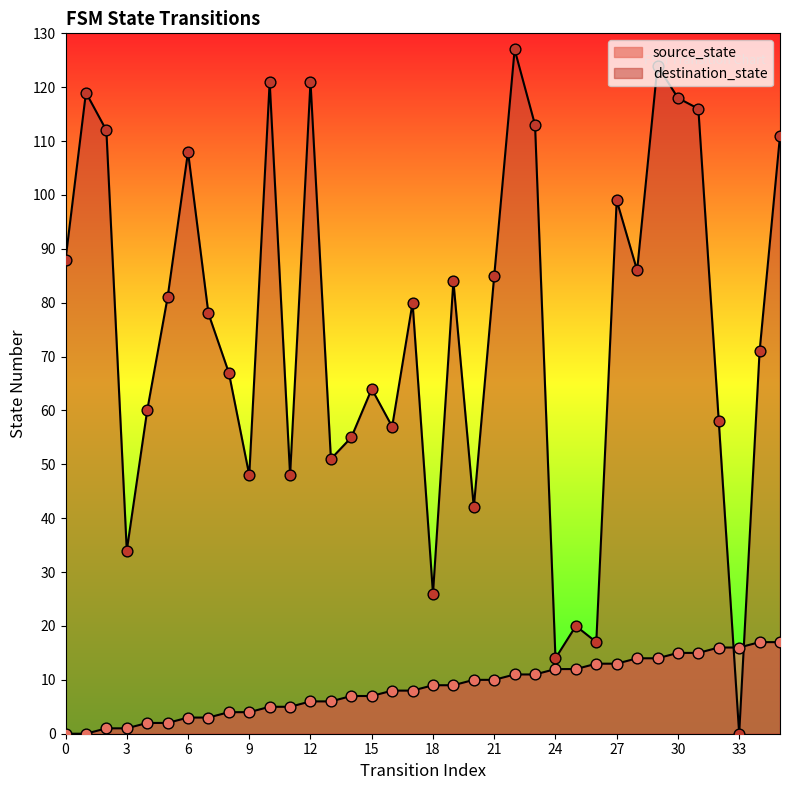

Which series has the largest total across all categories?

destination_state